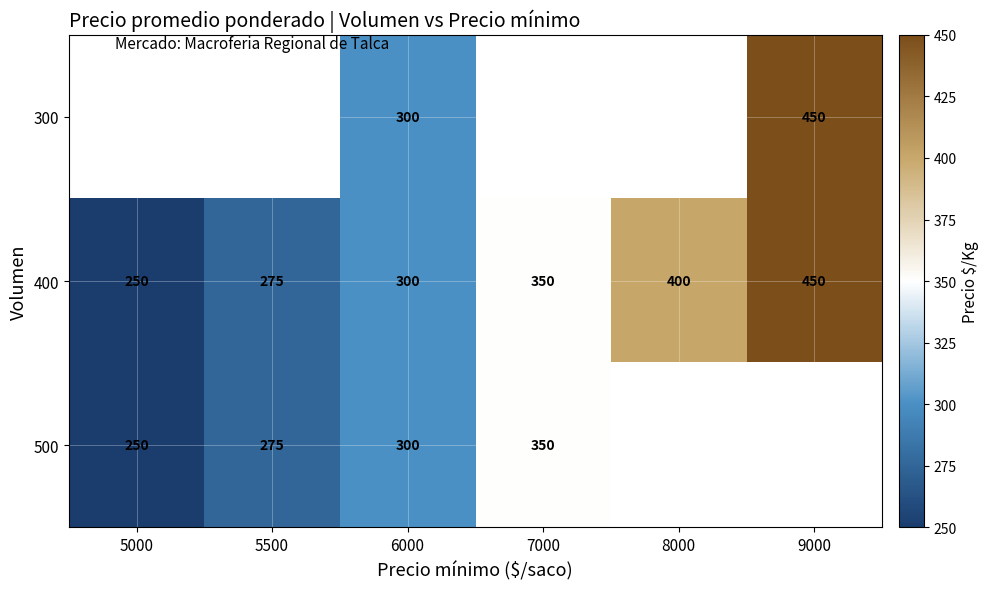

Rank the categories by 400 value from lowest to highest.

5000, 5500, 6000, 7000, 8000, 9000